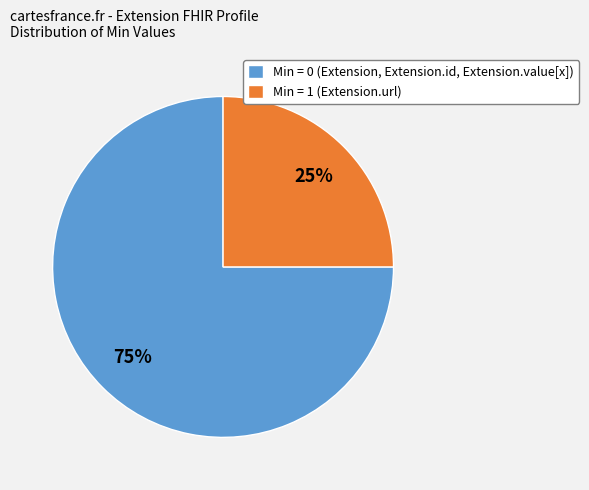

To the nearest percent, what is the combined percentage of Min = 0 (Extension, Extension.id, Extension.value[x]) and Min = 1 (Extension.url)?

100%